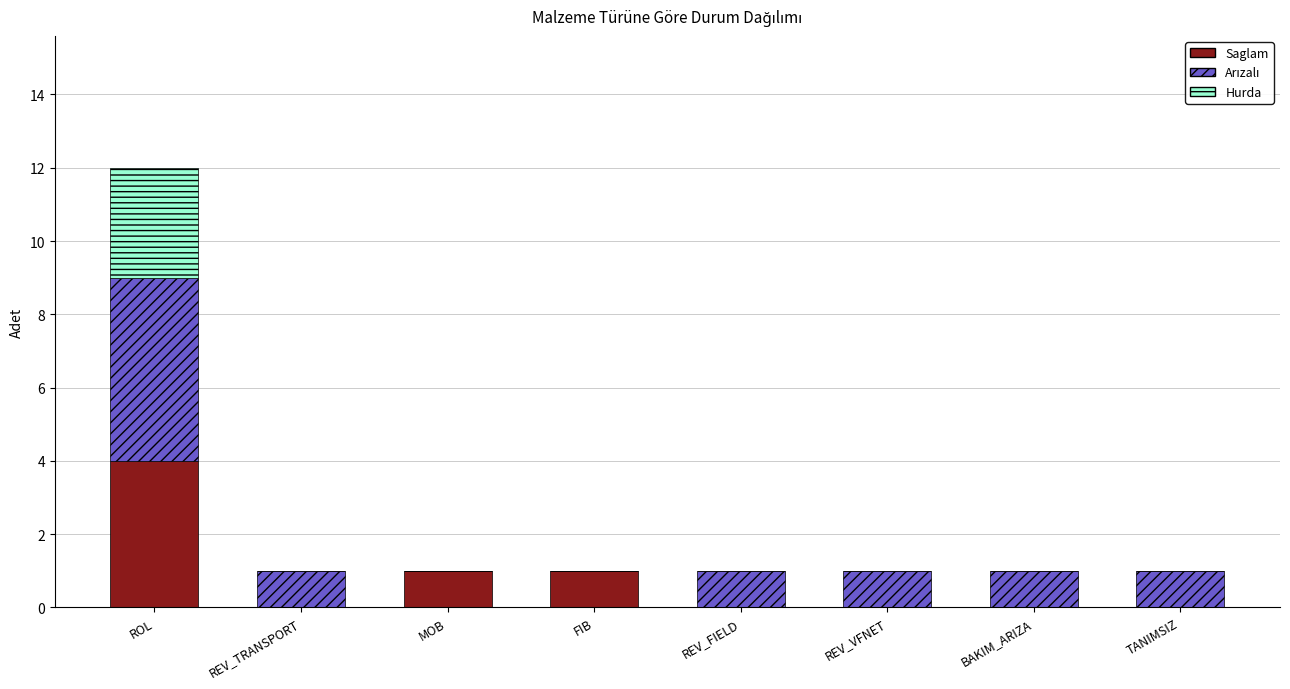

True or false: Saglam has a value of 1 at FIB.

True